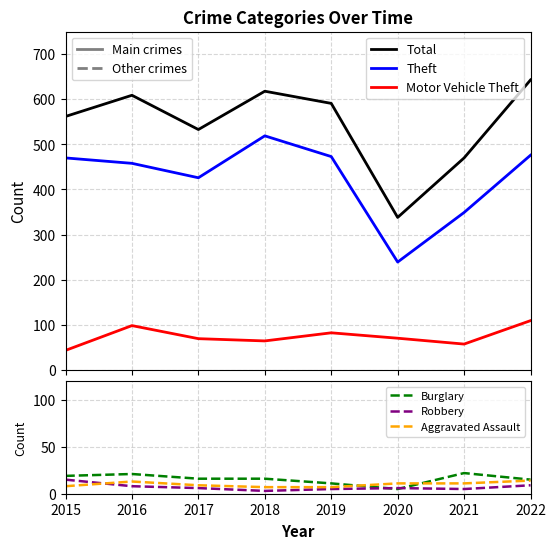

How many categories are shown in the chart?

8